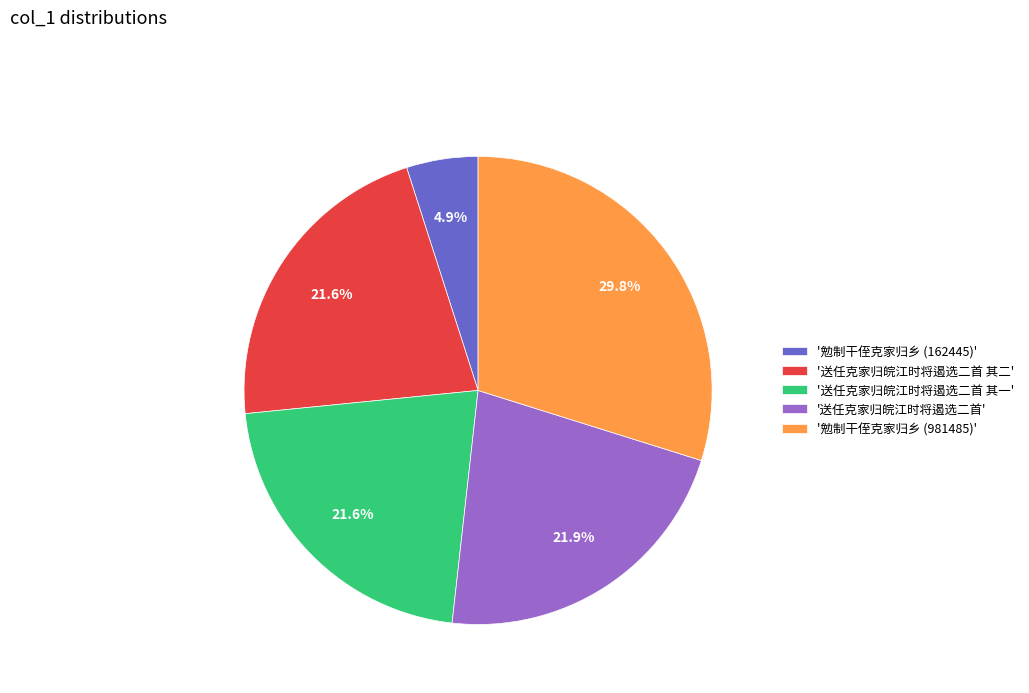

Is there any slice that represents more than half of the pie?

No